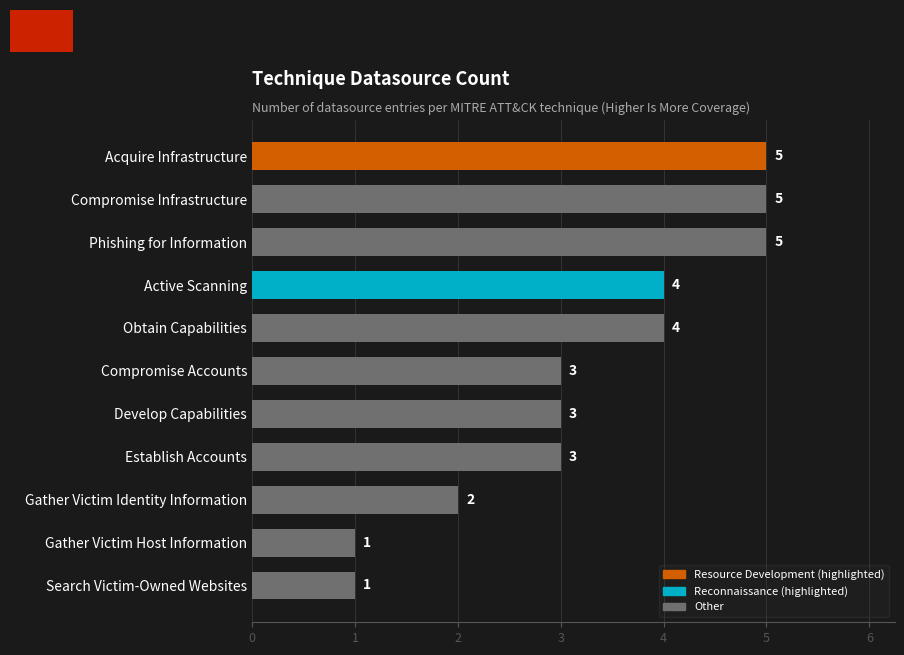

What is the sum of all values?

36